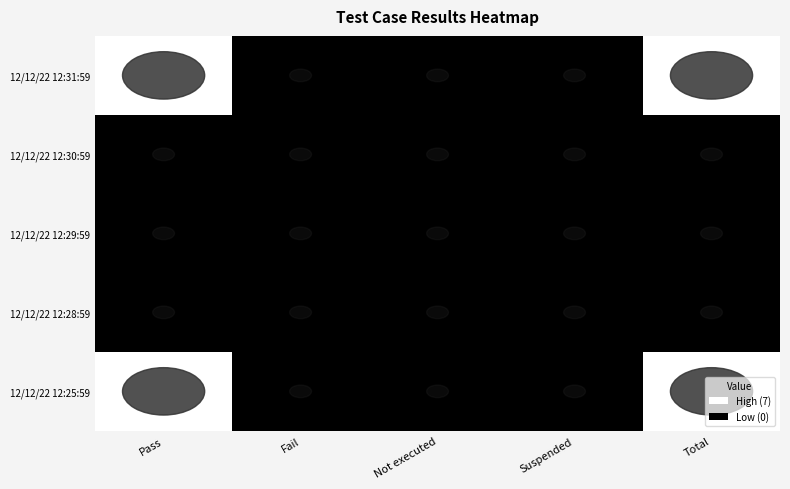

At which category is the sum across all series the highest?

Pass